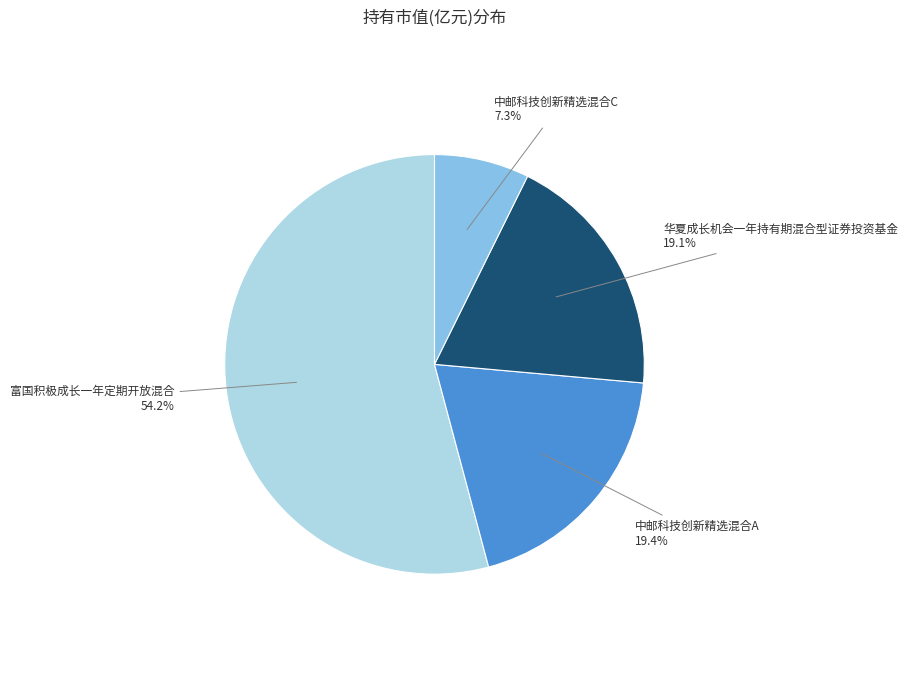

What is the smallest slice in the pie chart?

中邮科技创新精选混合C